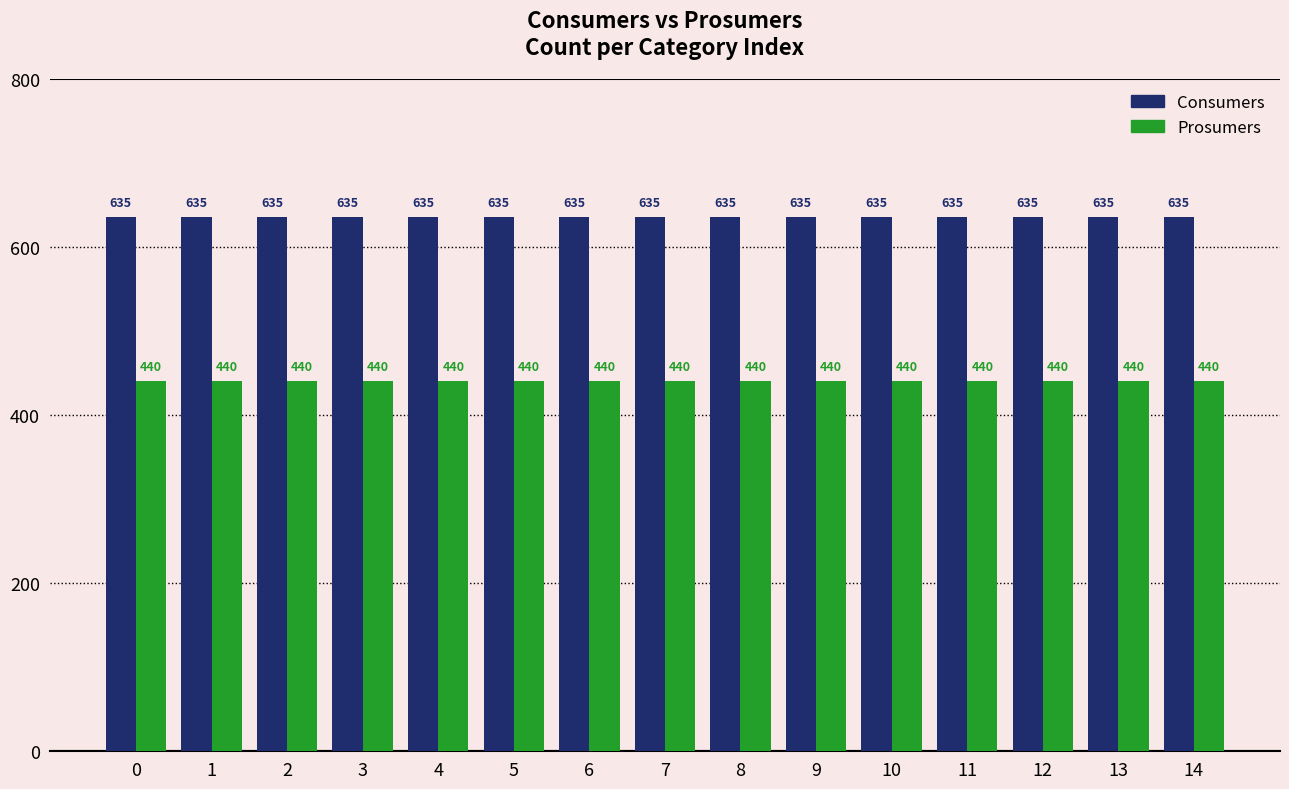

How many groups of bars are there?

15